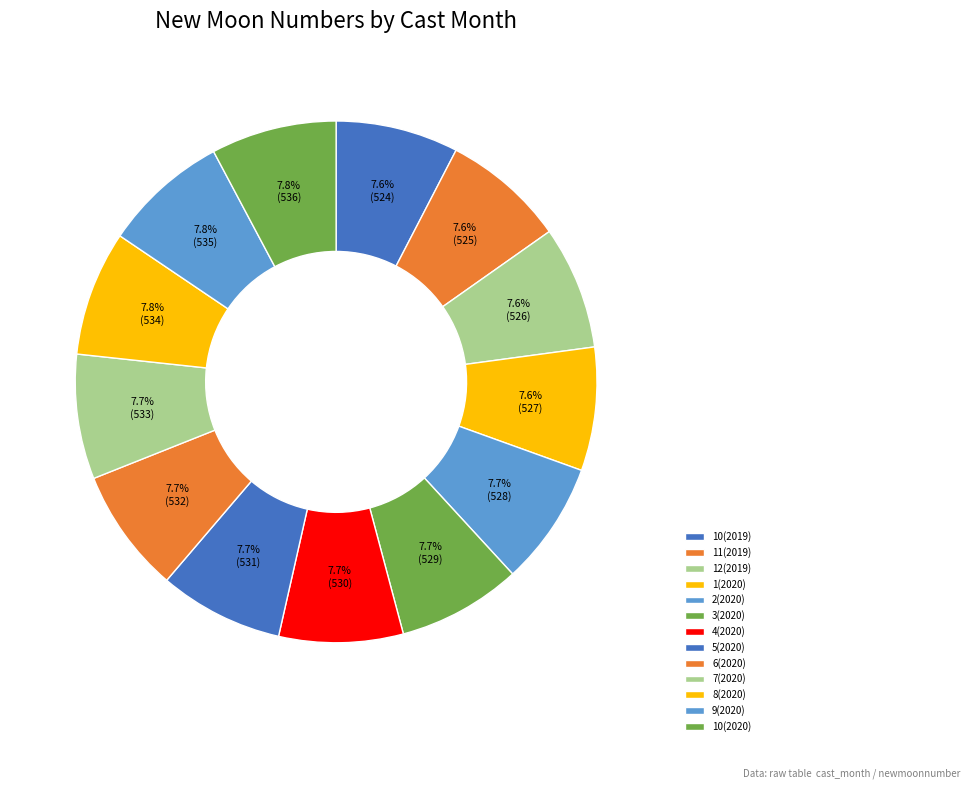

What is the change in value from 1(2020) to 10(2020)?

+9